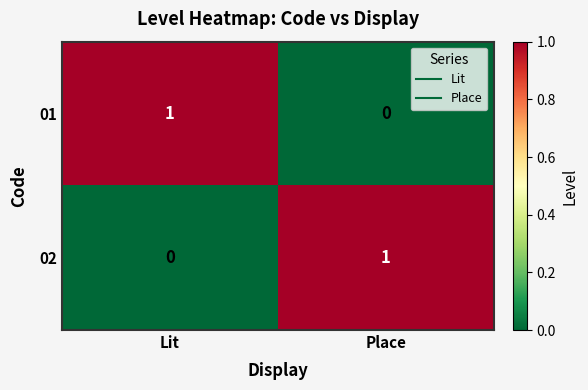

The value of 02 at Place is 1. True or false?

True